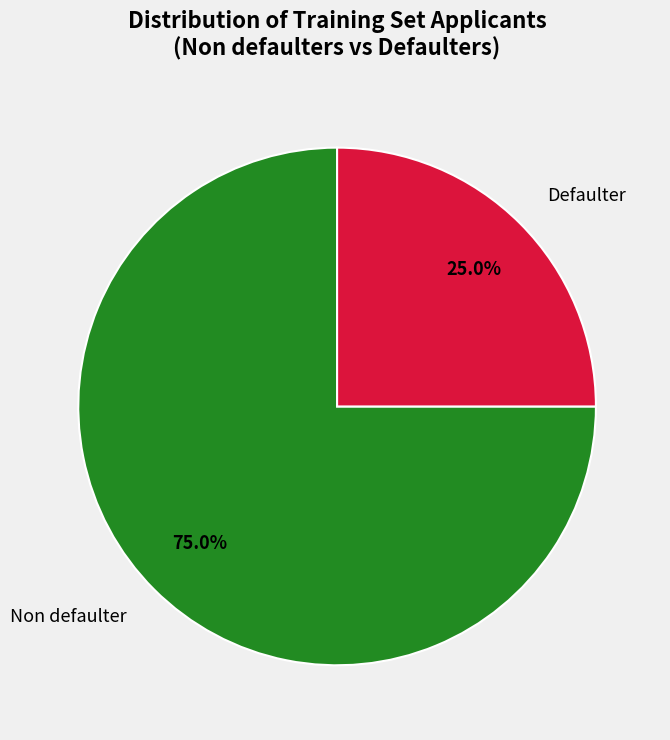

Is there a majority slice in this chart?

Yes